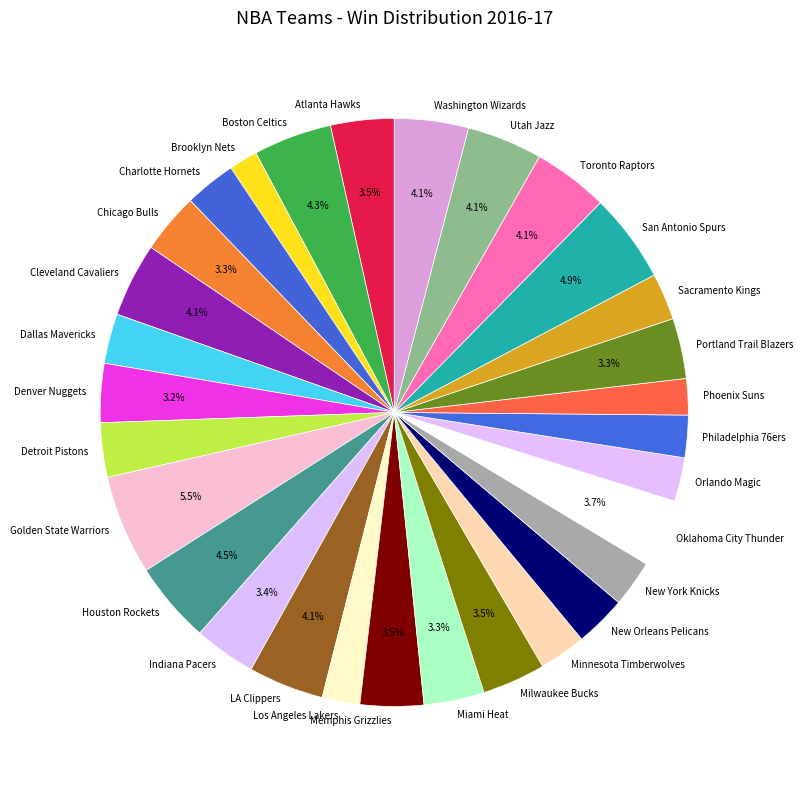

Which slice is the largest?

Golden State Warriors